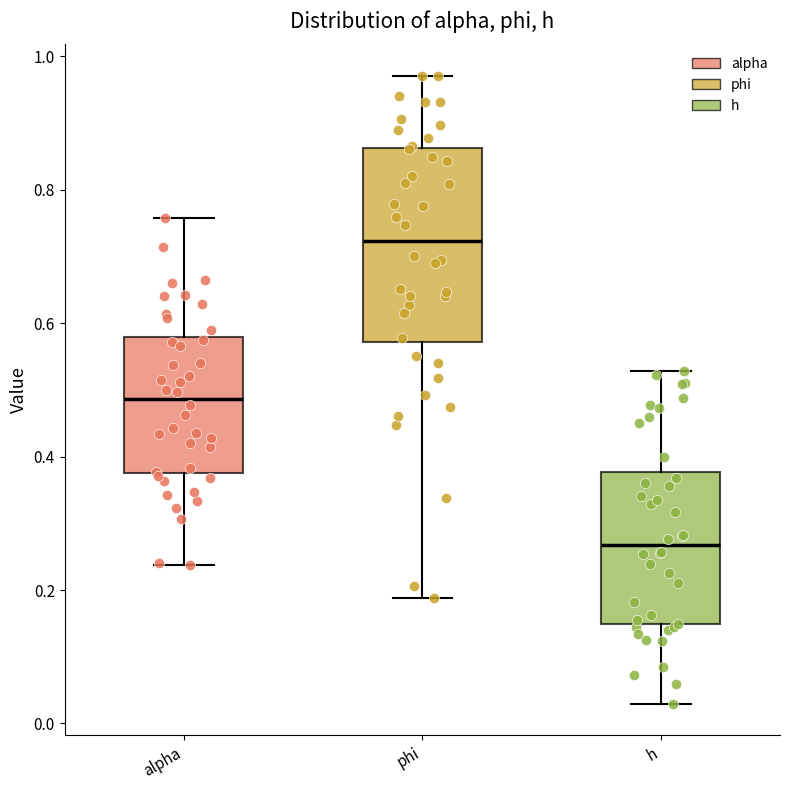

Reading left to right, transcribe this box plot: for each box, give where its median line is, the range the box spans, and where its two whiskers end, as read against the y-axis. The values are not printed on the chart, so give them approximately, as read against the axis.

alpha: median 0.48, box 0.38 to 0.58, whiskers 0.24 to 0.76
phi: median 0.72, box 0.58 to 0.86, whiskers 0.18 to 0.98
h: median 0.26, box 0.14 to 0.38, whiskers 0.02 to 0.52